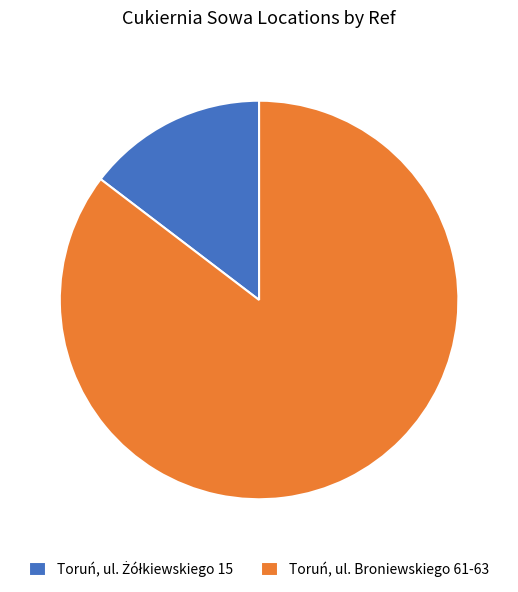

What is the majority slice?

Toruń, ul. Broniewskiego 61-63